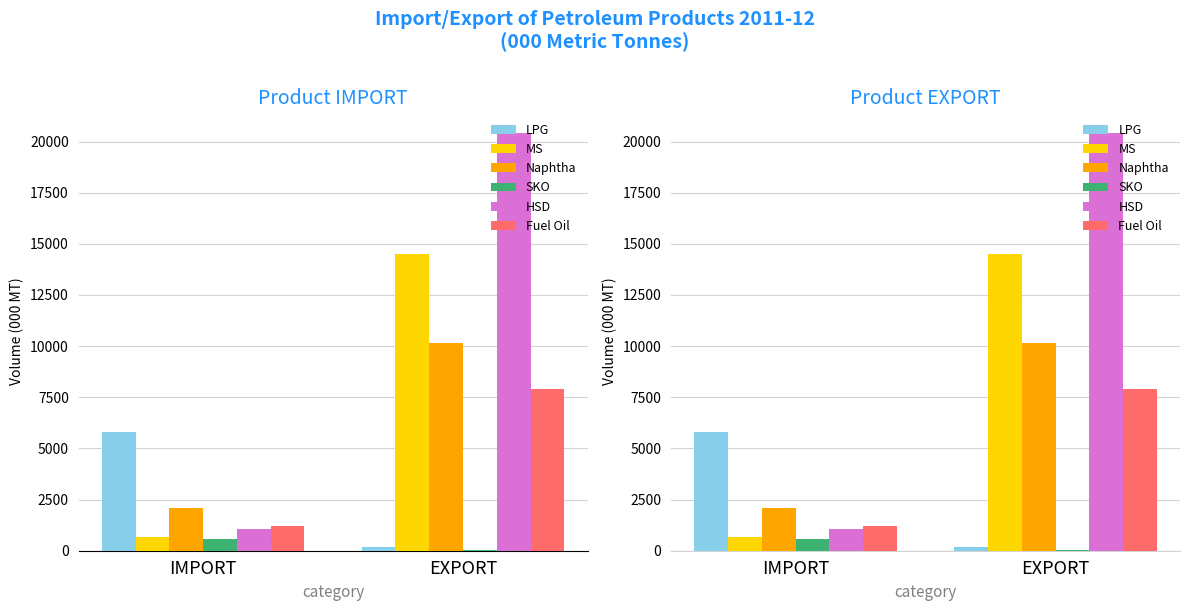

Does the chart contain stacked bars?

No